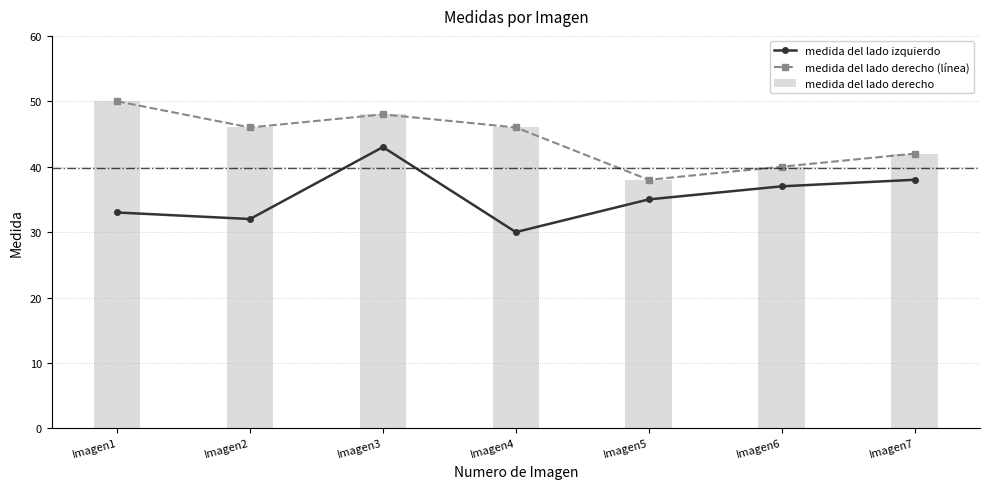

What is the value of the medida del lado derecho bar at the 7th from the left?

42